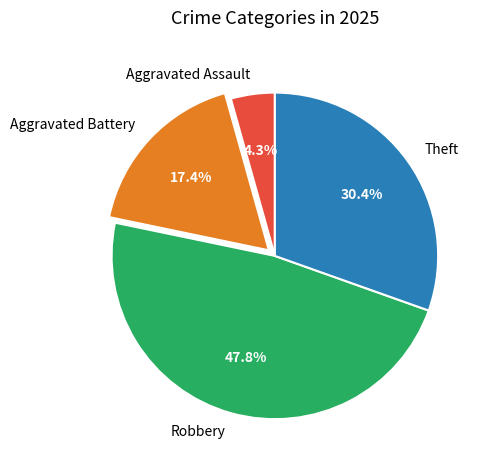

To the nearest percent, what percentage of the pie is Aggravated Battery?

17%